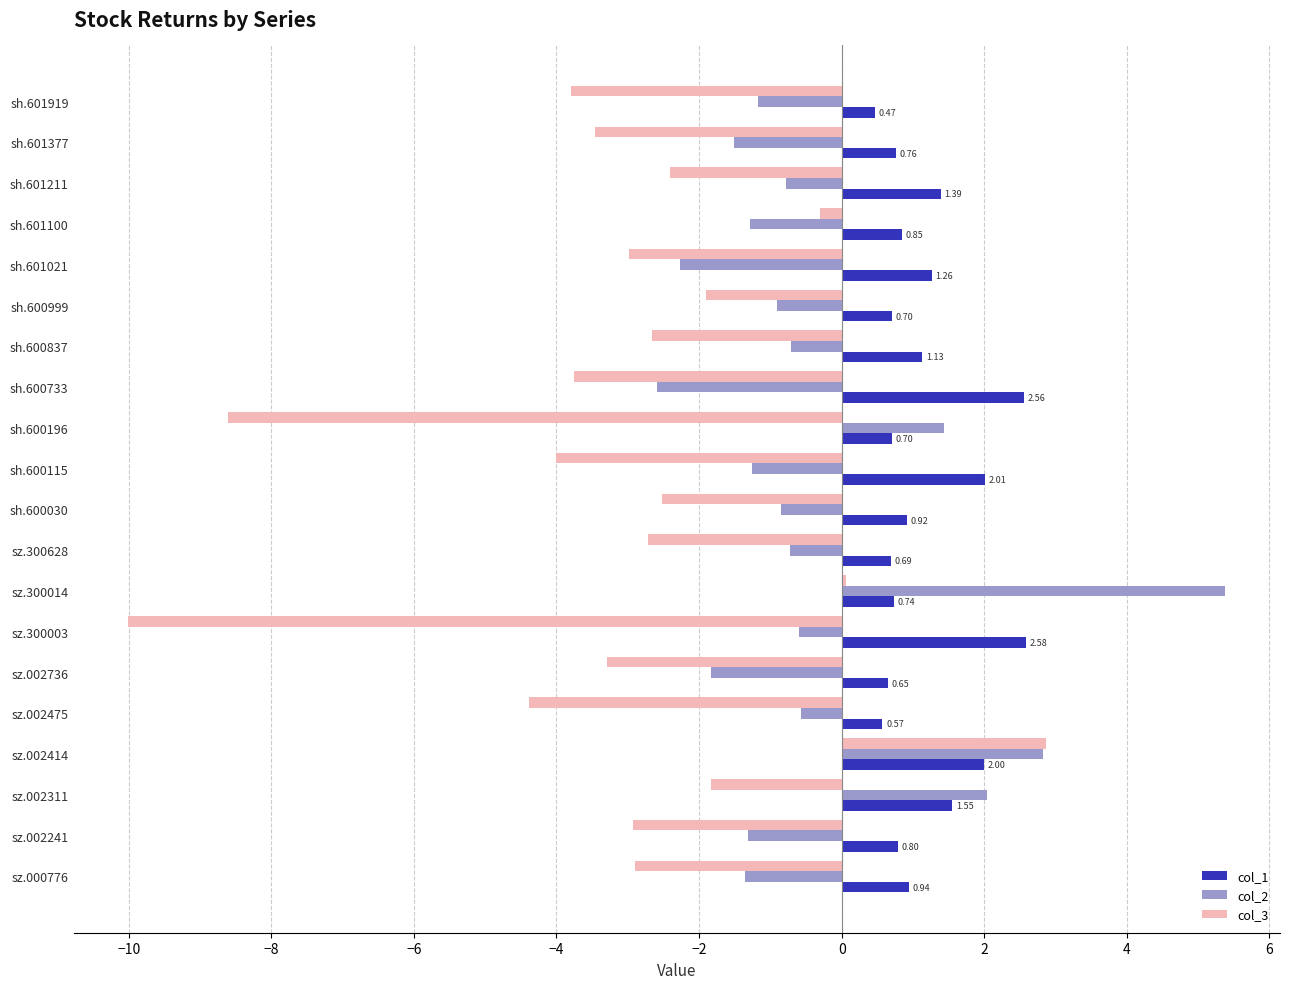

Which series has the widest spread of values?

col_3